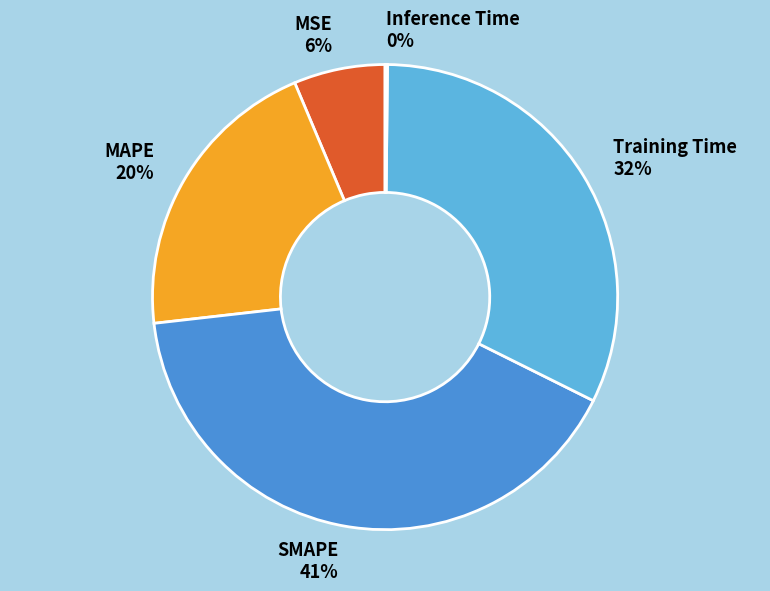

The SMAPE slice represents 27% of the pie. True or false?

False